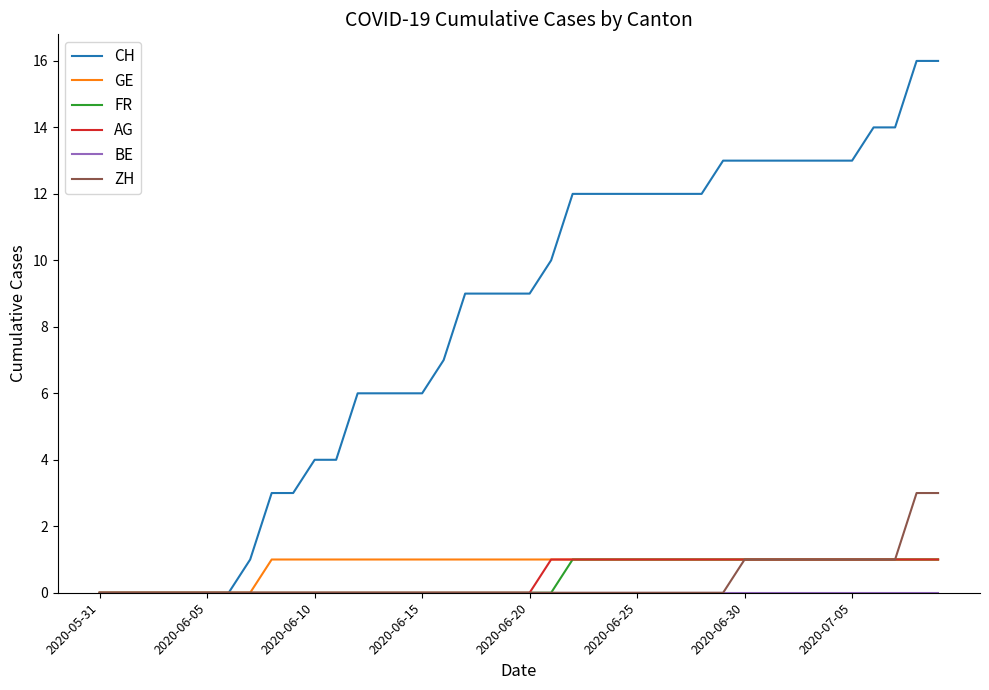

What is the greatest value displayed?

16